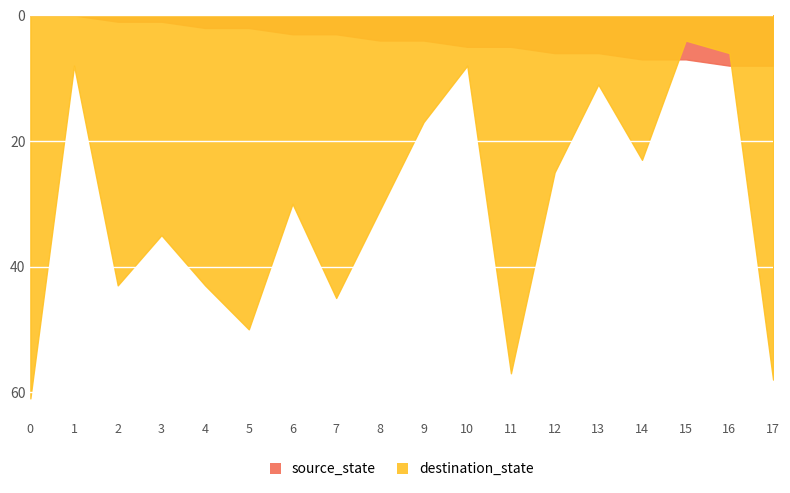

What is the difference between the second highest and second lowest values in the source_state series?

8